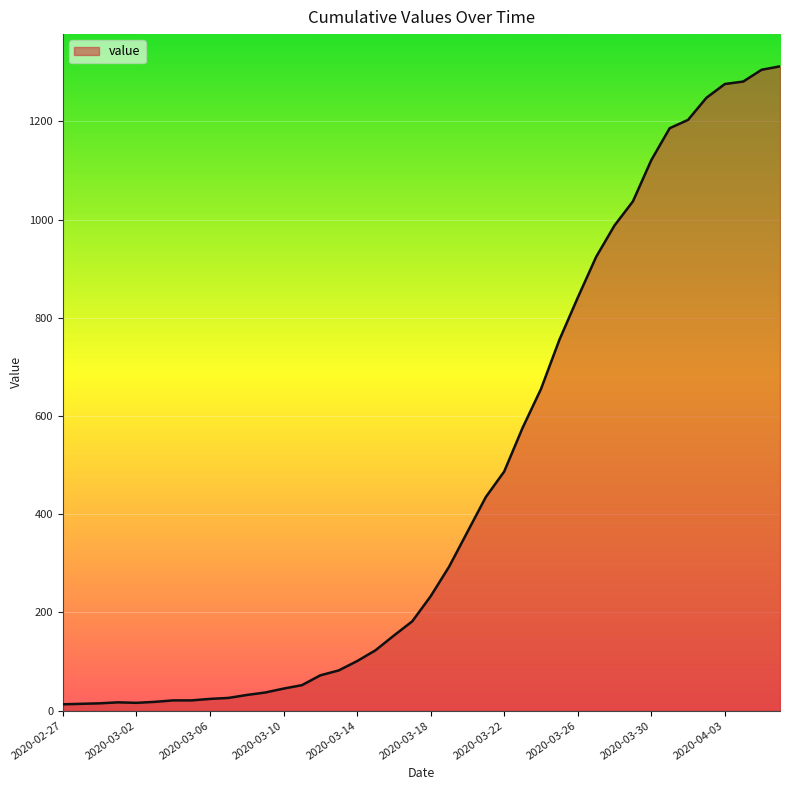

What is the difference between the maximum and minimum values?

1299